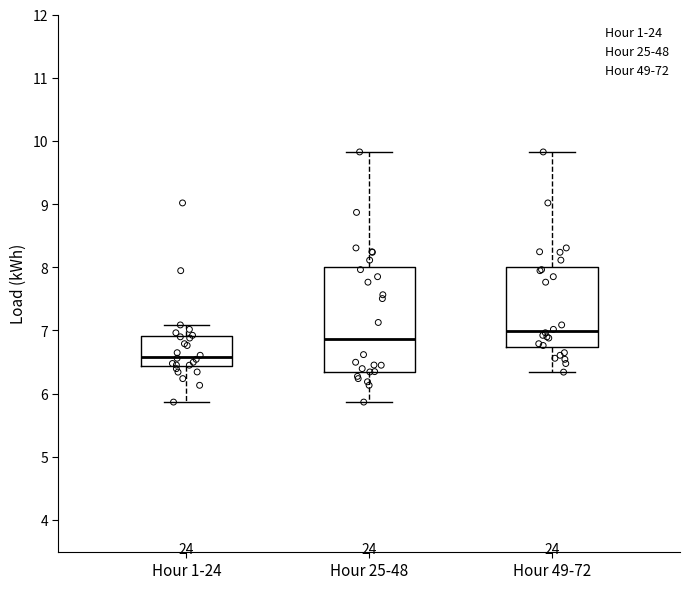

Which box has the highest median line?

Hour 49-72